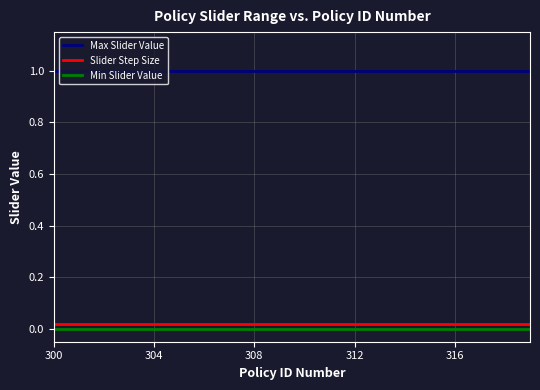

Which series has the largest total across all categories?

Max Slider Value